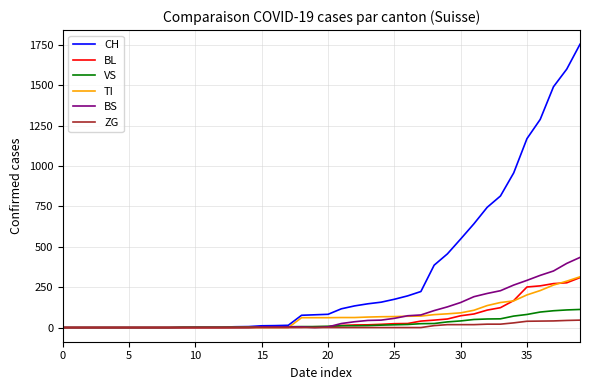

What is the difference between the second highest and minimum values in the BS series?

397